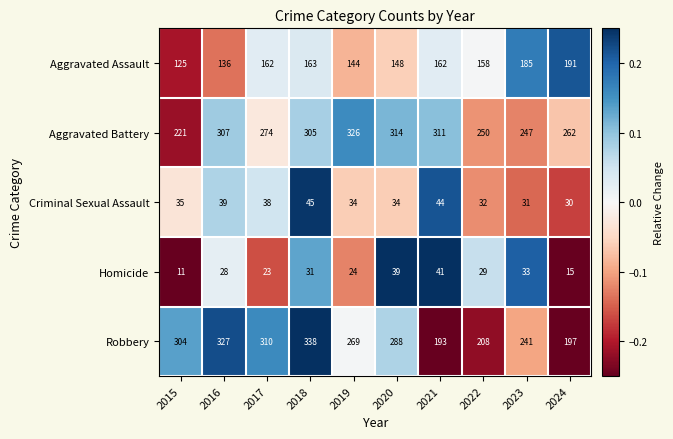

At which category is the sum across all series the highest?

2018